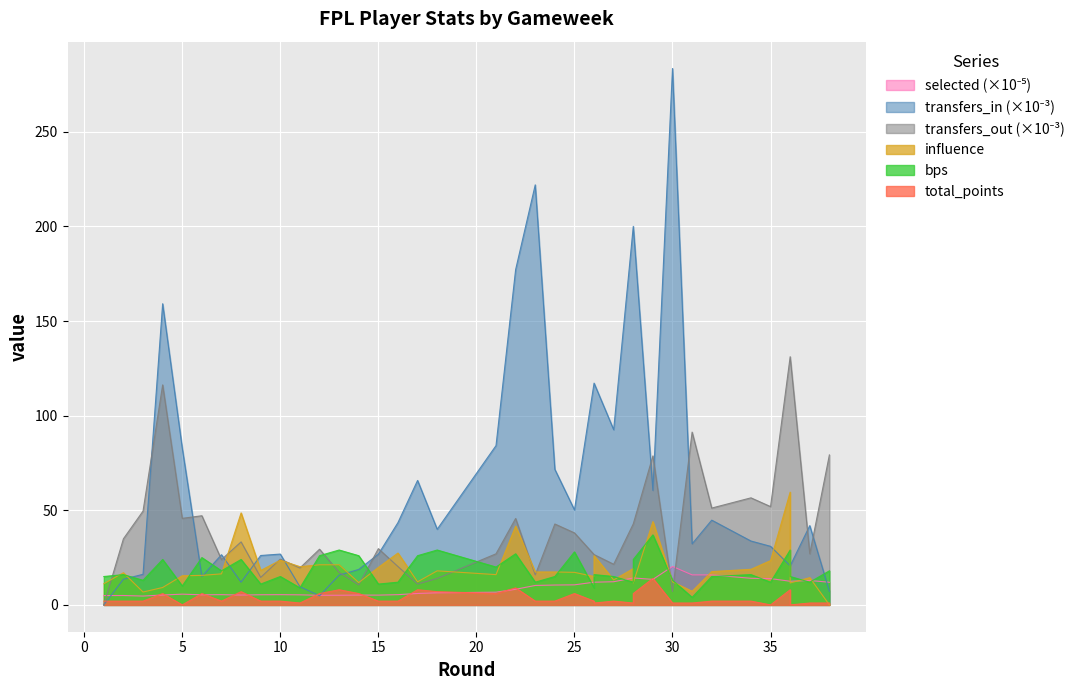

What is the value of the transfers_out point at the 22nd from the left?

42.7